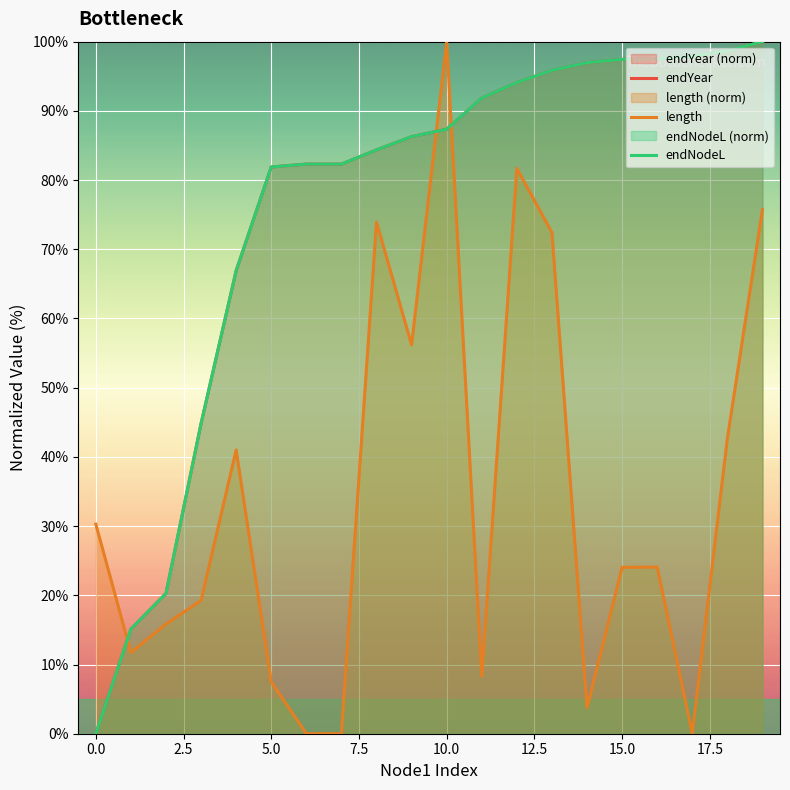

Which series ends up on top after the final intersection of length and endYear?

endYear